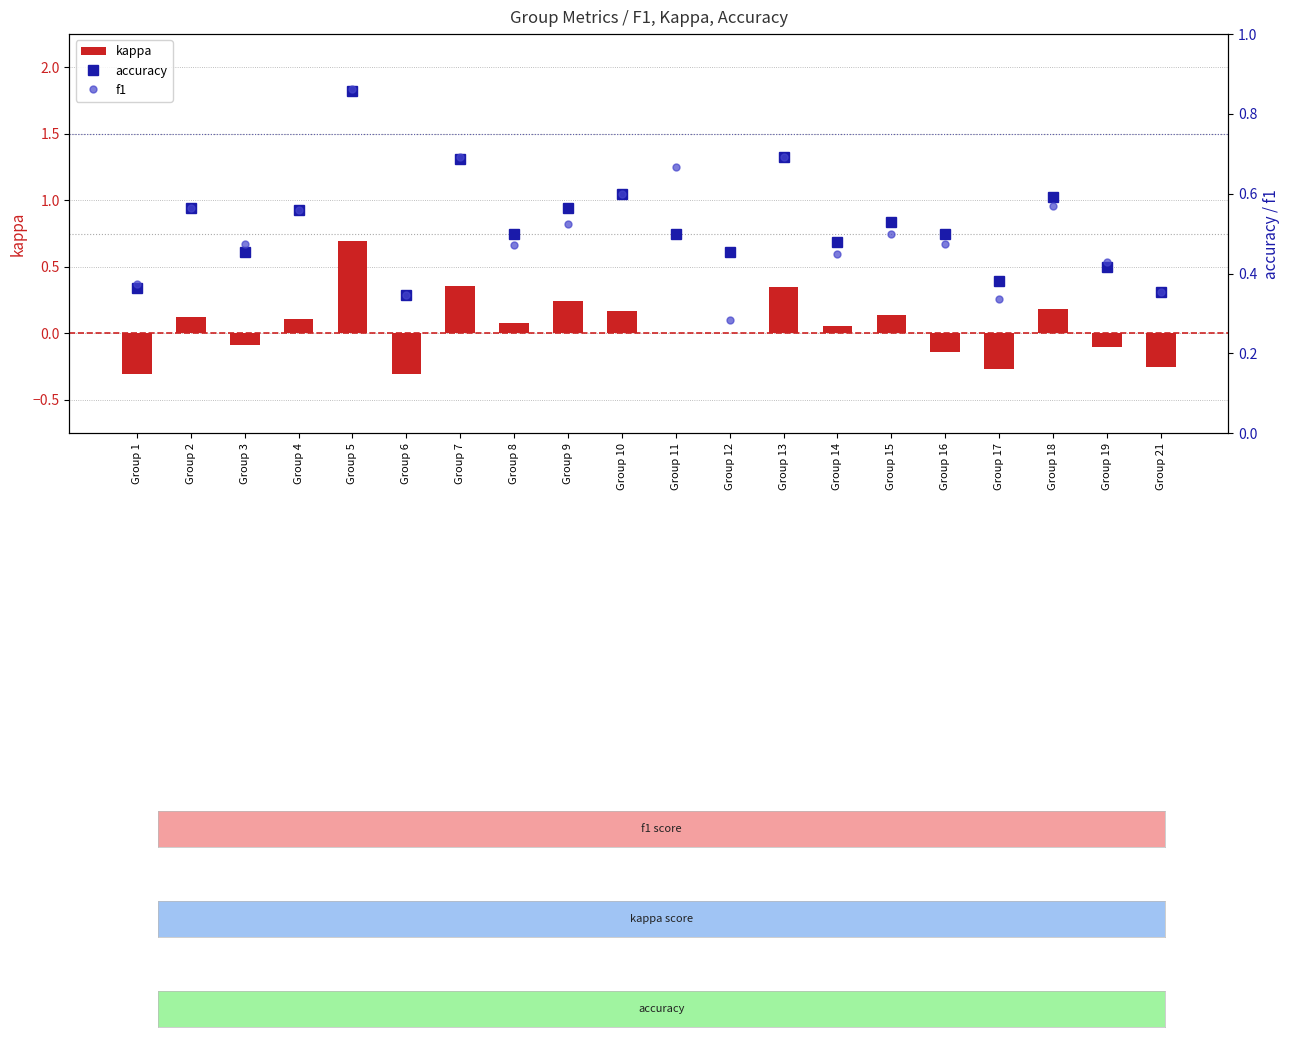

Between Group 4 and Group 14, which is larger?

Group 4